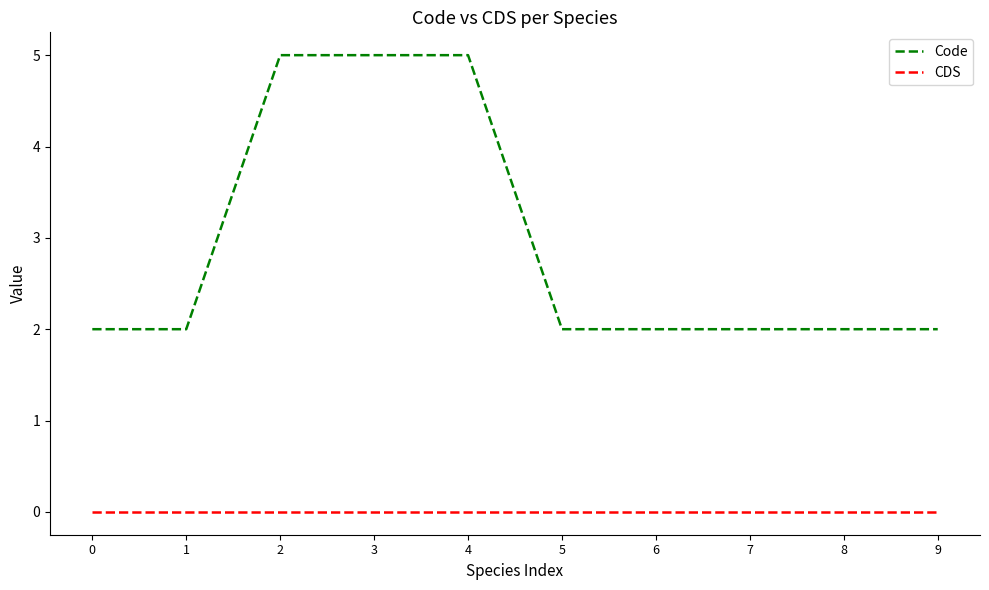

How many lines are shown in the chart?

2